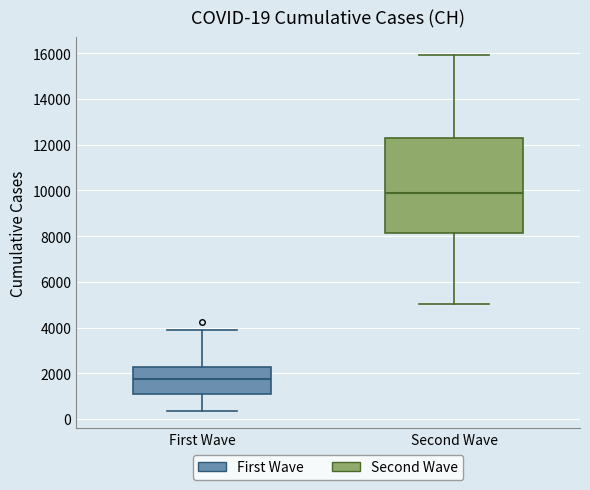

Comparing the boxes themselves (not the whiskers), which one is the tallest?

Second Wave